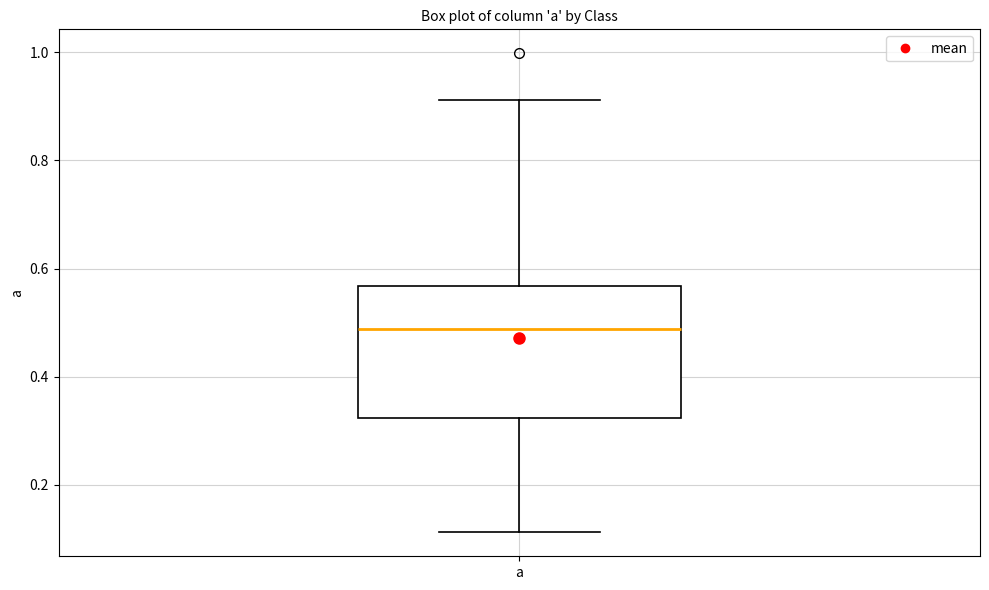

Where does the lower whisker of the box for a end on the y-axis? The values are not printed on the chart, so give them approximately, as read against the axis.

0.12